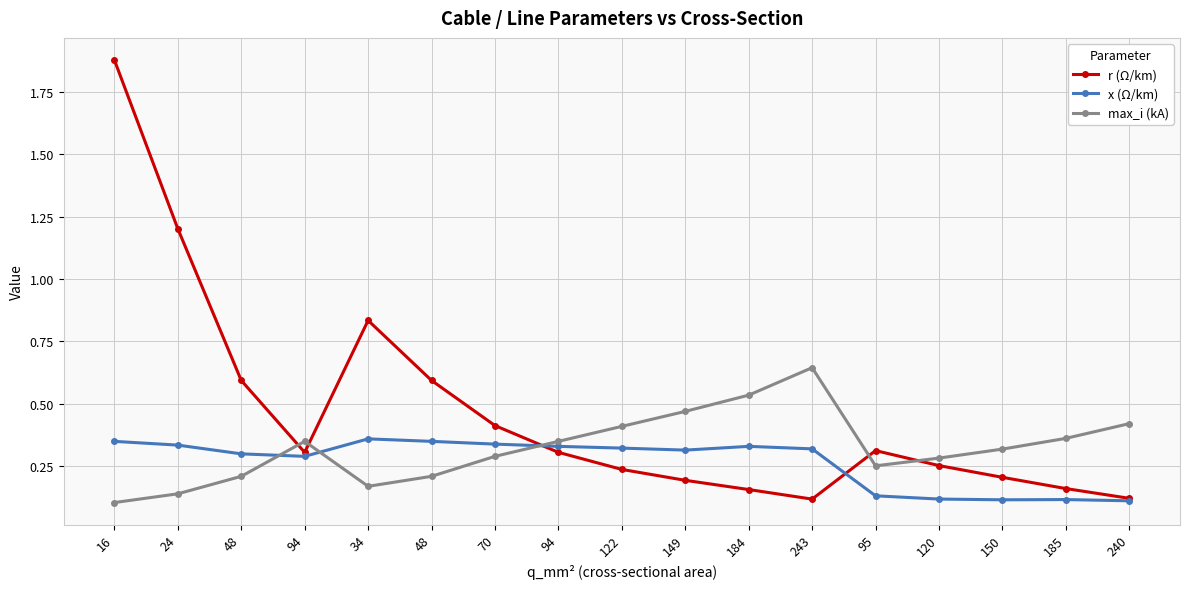

Does the chart have visible grid lines?

Yes